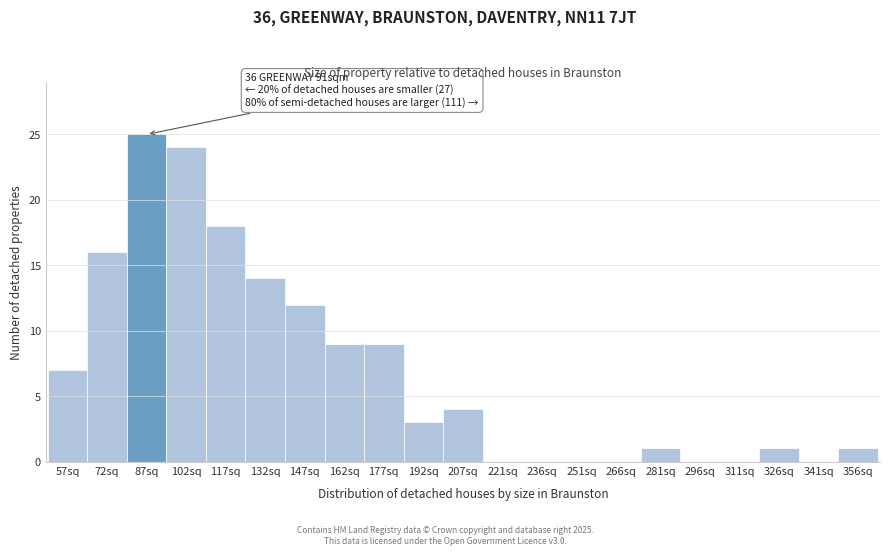

Reading right to left, list all the values displayed in this chart.

356sq=1	341sq=0	326sq=1	311sq=0	296sq=0	281sq=1	266sq=0	251sq=0	236sq=0	221sq=0	207sq=4	192sq=3	177sq=9	162sq=9	147sq=12	132sq=14	117sq=18	102sq=24	87sq=25	72sq=16	57sq=7